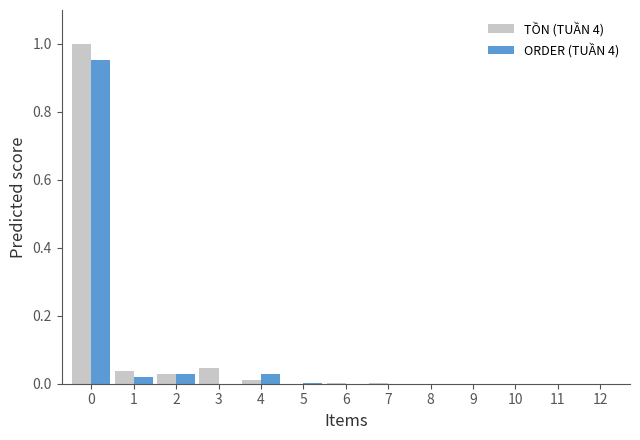

True or false: ORDER (TUẦN 4) has a value of 0.0 at 4.

True